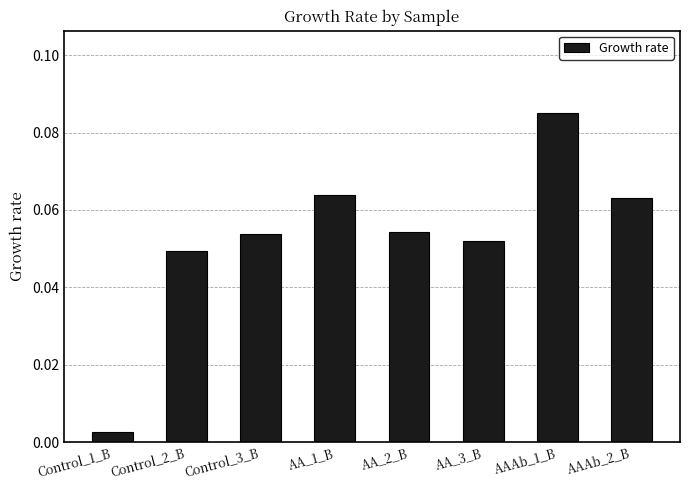

True or false: the data shows 0.0 at Control_3_B.

False